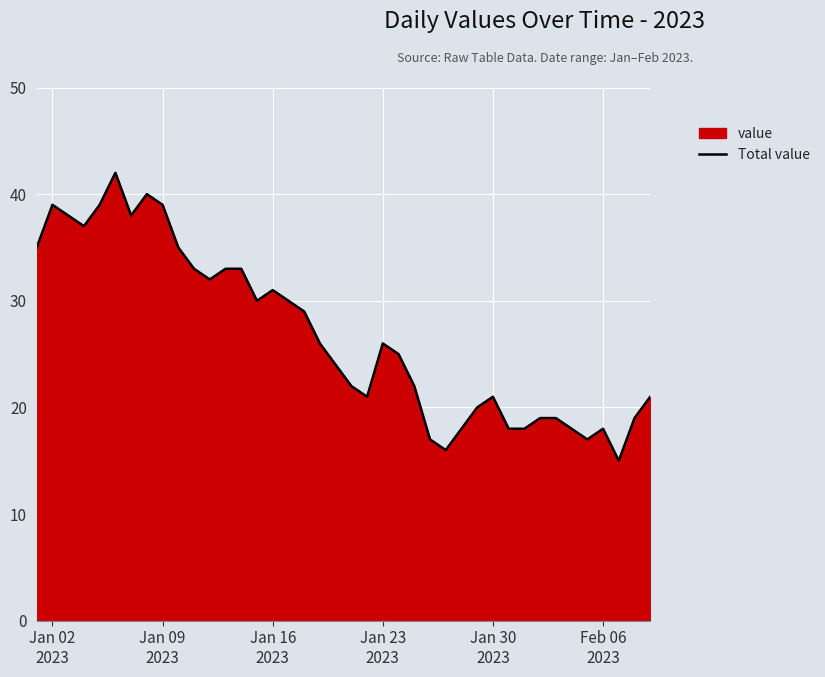

How many series are shown in this chart?

1